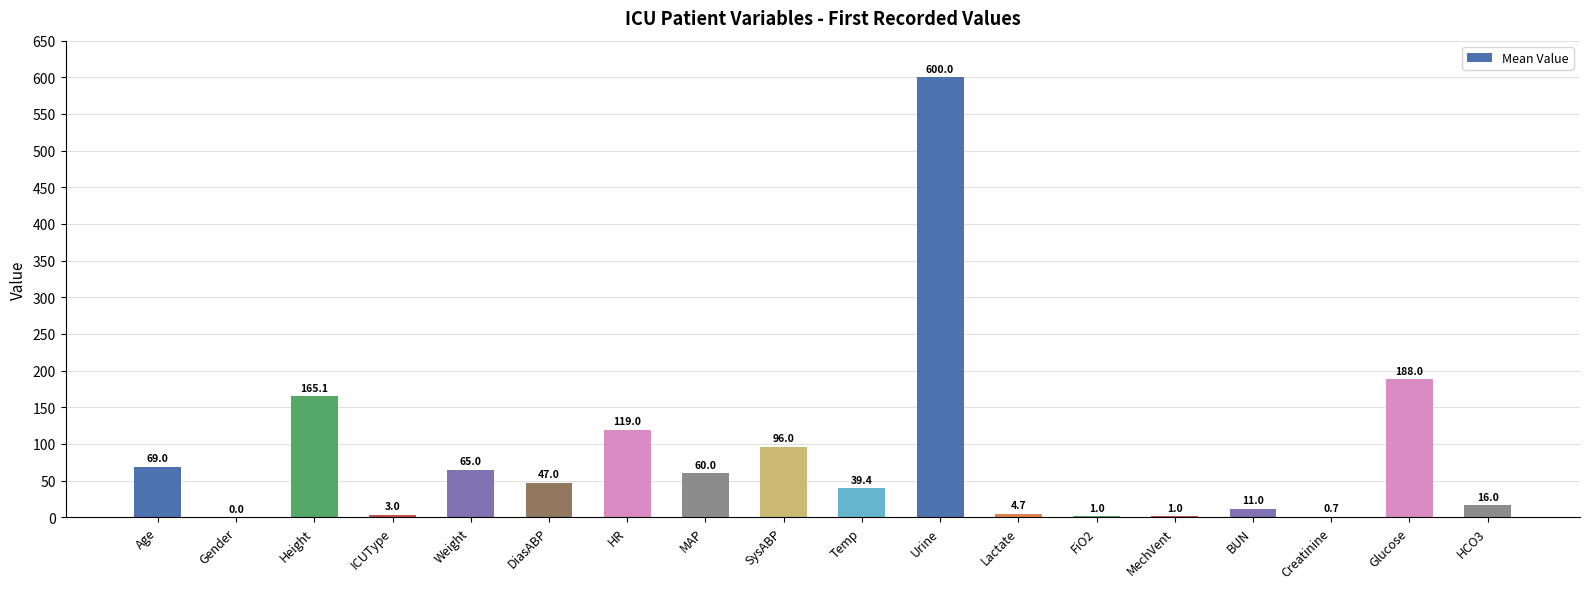

The chart shows a value of 3.0 at ICUType. True or false?

True